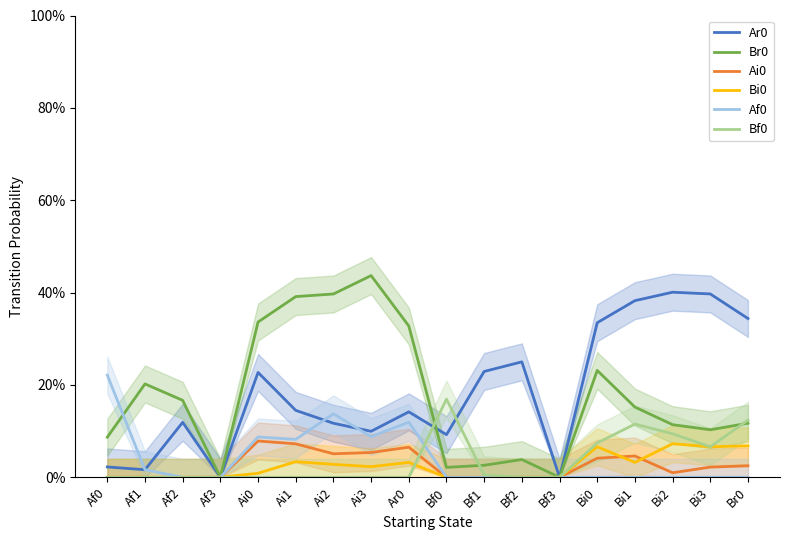

Is it true that Br0 equals 0.2 at Ai3?

False